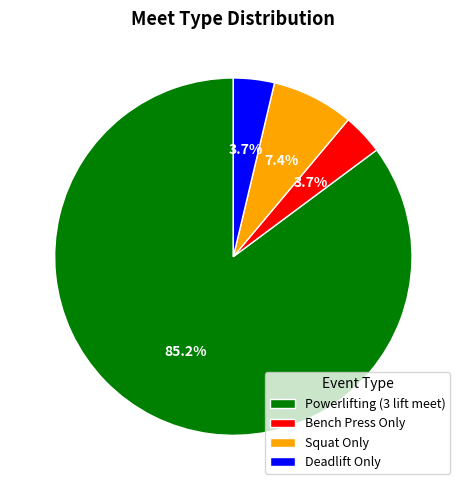

Between Bench Press Only and Squat Only, which is larger?

Squat Only